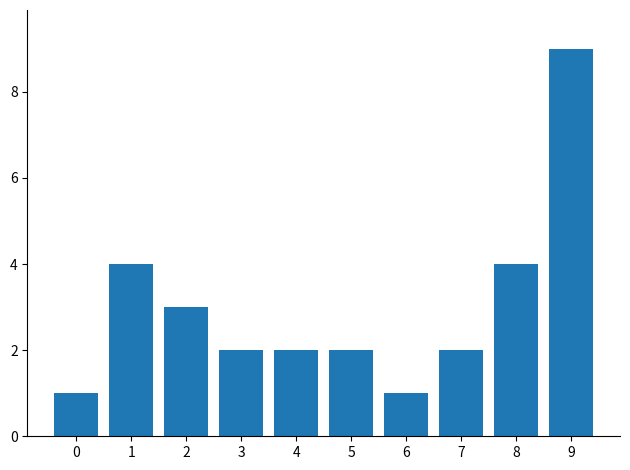

What is the difference between the maximum and minimum values?

8